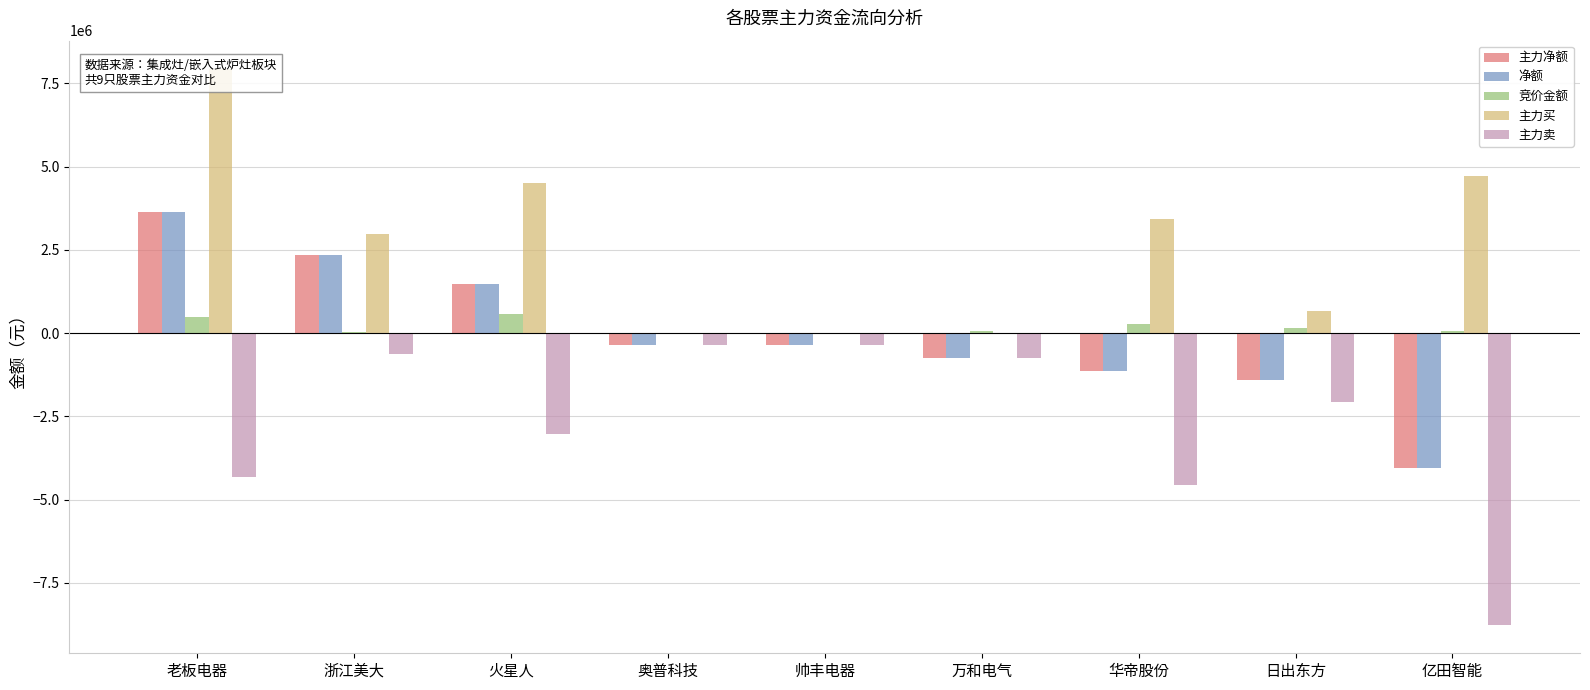

Between 亿田智能 and 帅丰电器, which is larger?

帅丰电器